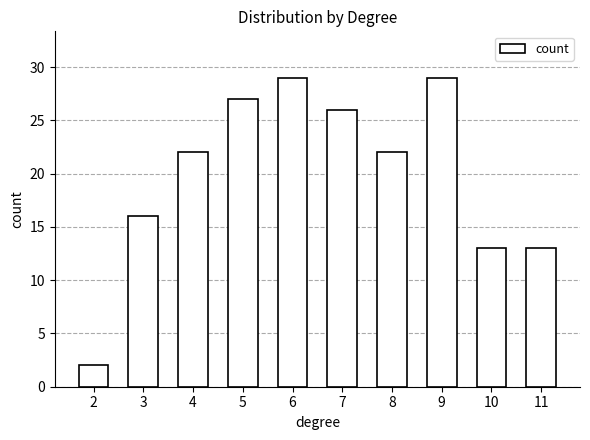

True or false: the data shows 28 at 3.

False